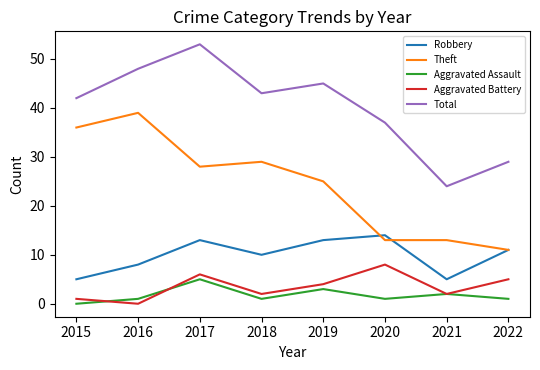

What is the highest value of the Total series?

53